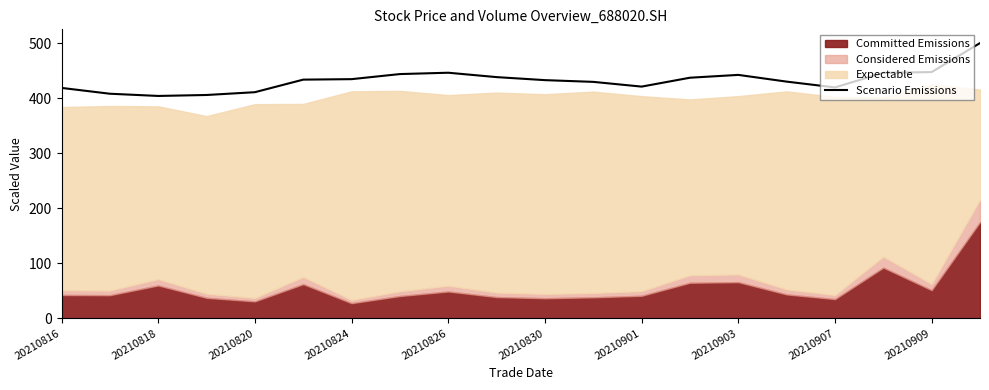

The value of Scenario Emissions at 20210824 is 434.5. True or false?

True